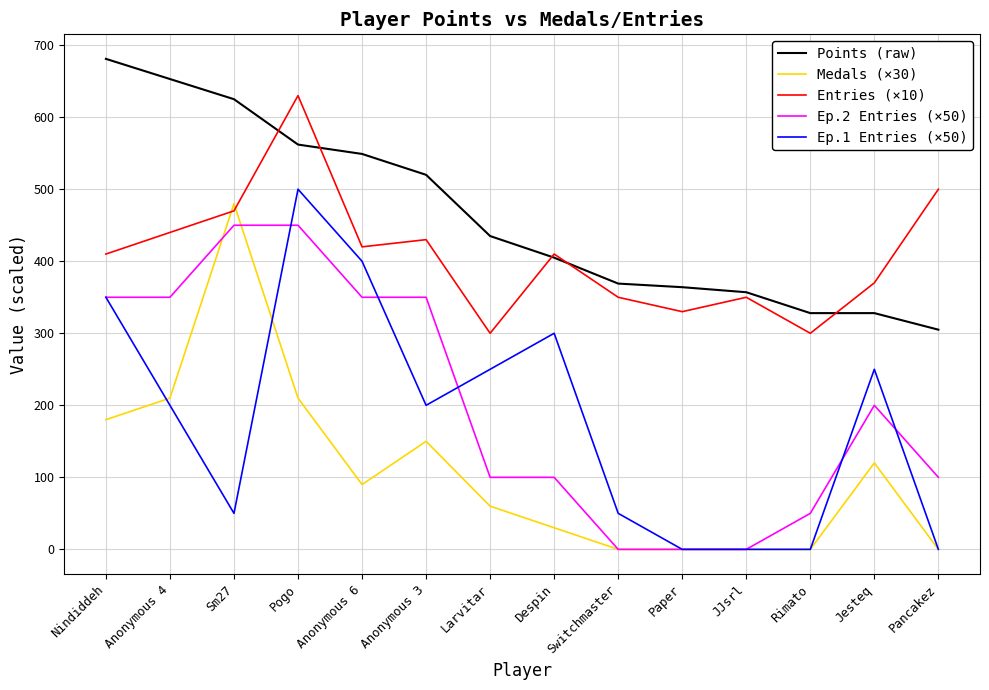

Reading left to right, extract all data points from this chart.

Points (raw): Nindiddeh=681	Anonymous 4=653	Sm27=625	Pogo=562	Anonymous 6=549	Anonymous 3=520	Larvitar=435	Despin=405	Switchmaster=369	Paper=364	JJsrl=357	Rimato=328	Jesteq=328	Pancakez=305
Medals (×30): Nindiddeh=180	Anonymous 4=210	Sm27=480	Pogo=210	Anonymous 6=90	Anonymous 3=150	Larvitar=60	Despin=30	Switchmaster=0	Paper=0	JJsrl=0	Rimato=0	Jesteq=120	Pancakez=0
Entries (×10): Nindiddeh=410	Anonymous 4=440	Sm27=470	Pogo=630	Anonymous 6=420	Anonymous 3=430	Larvitar=300	Despin=410	Switchmaster=350	Paper=330	JJsrl=350	Rimato=300	Jesteq=370	Pancakez=500
Ep.2 Entries (×50): Nindiddeh=350	Anonymous 4=350	Sm27=450	Pogo=450	Anonymous 6=350	Anonymous 3=350	Larvitar=100	Despin=100	Switchmaster=0	Paper=0	JJsrl=0	Rimato=50	Jesteq=200	Pancakez=100
Ep.1 Entries (×50): Nindiddeh=350	Anonymous 4=200	Sm27=50	Pogo=500	Anonymous 6=400	Anonymous 3=200	Larvitar=250	Despin=300	Switchmaster=50	Paper=0	JJsrl=0	Rimato=0	Jesteq=250	Pancakez=0